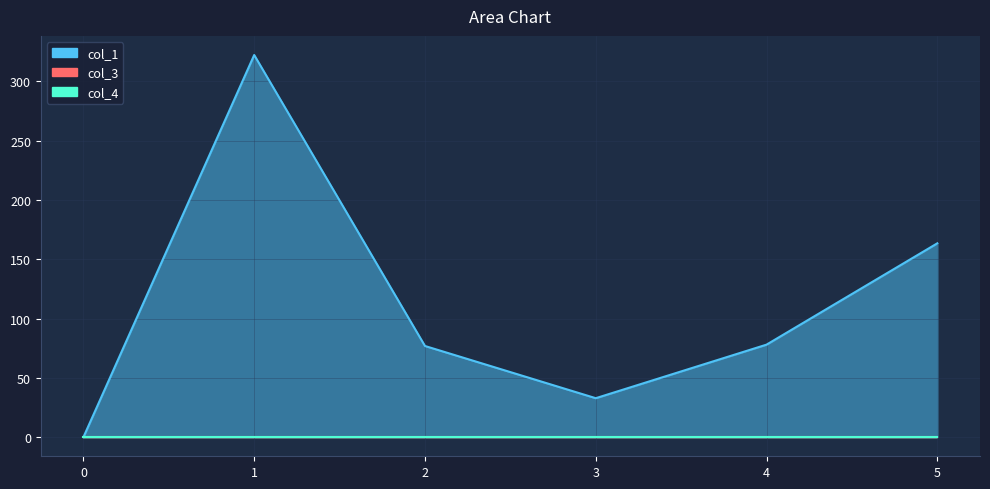

True or false: col_4 and col_1 intersect in this chart.

False